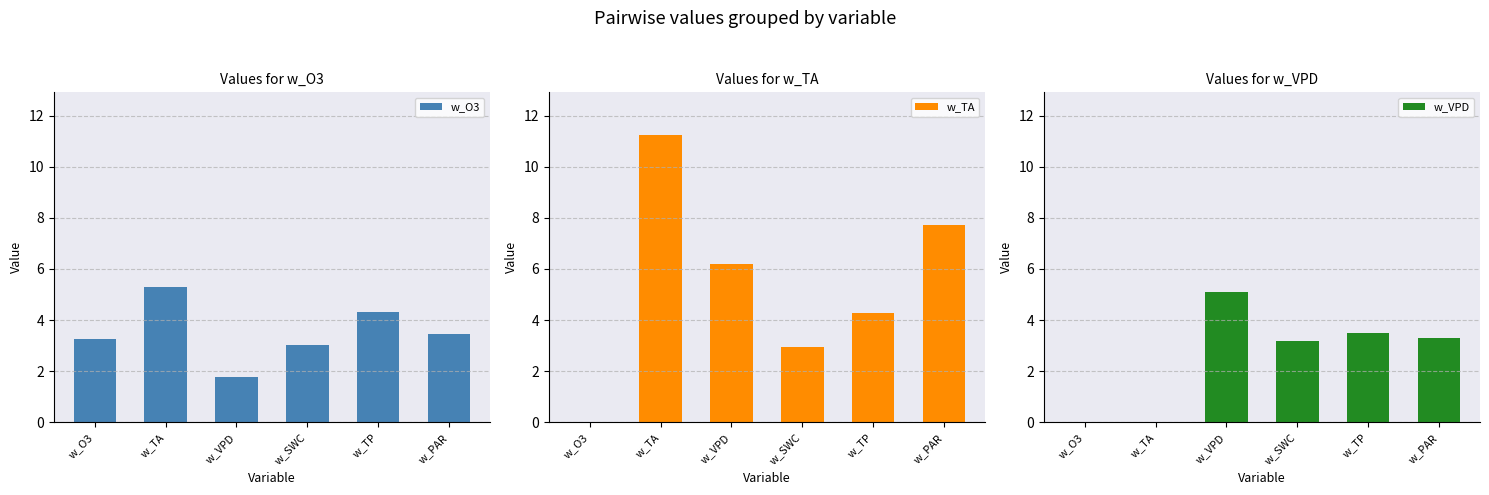

Reading left to right, extract all data points from this chart.

w_O3: w_O3=3.2	w_TA=5.3	w_VPD=1.8	w_SWC=3.0	w_TP=4.3	w_PAR=3.4
w_TA: w_O3=0.0	w_TA=11.2	w_VPD=6.2	w_SWC=2.9	w_TP=4.3	w_PAR=7.7
w_VPD: w_O3=0.0	w_TA=0.0	w_VPD=5.1	w_SWC=3.2	w_TP=3.5	w_PAR=3.3